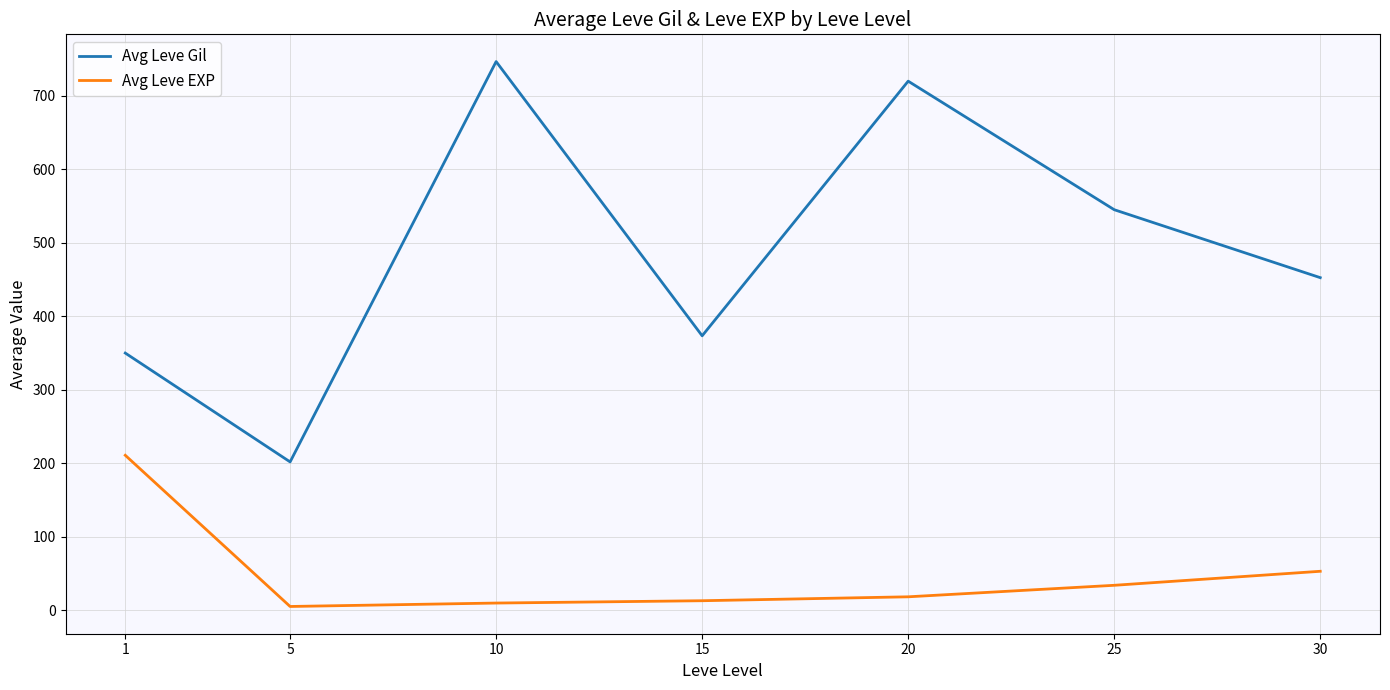

What is the sum of the Avg Leve EXP values at 20 and 10?

27.5